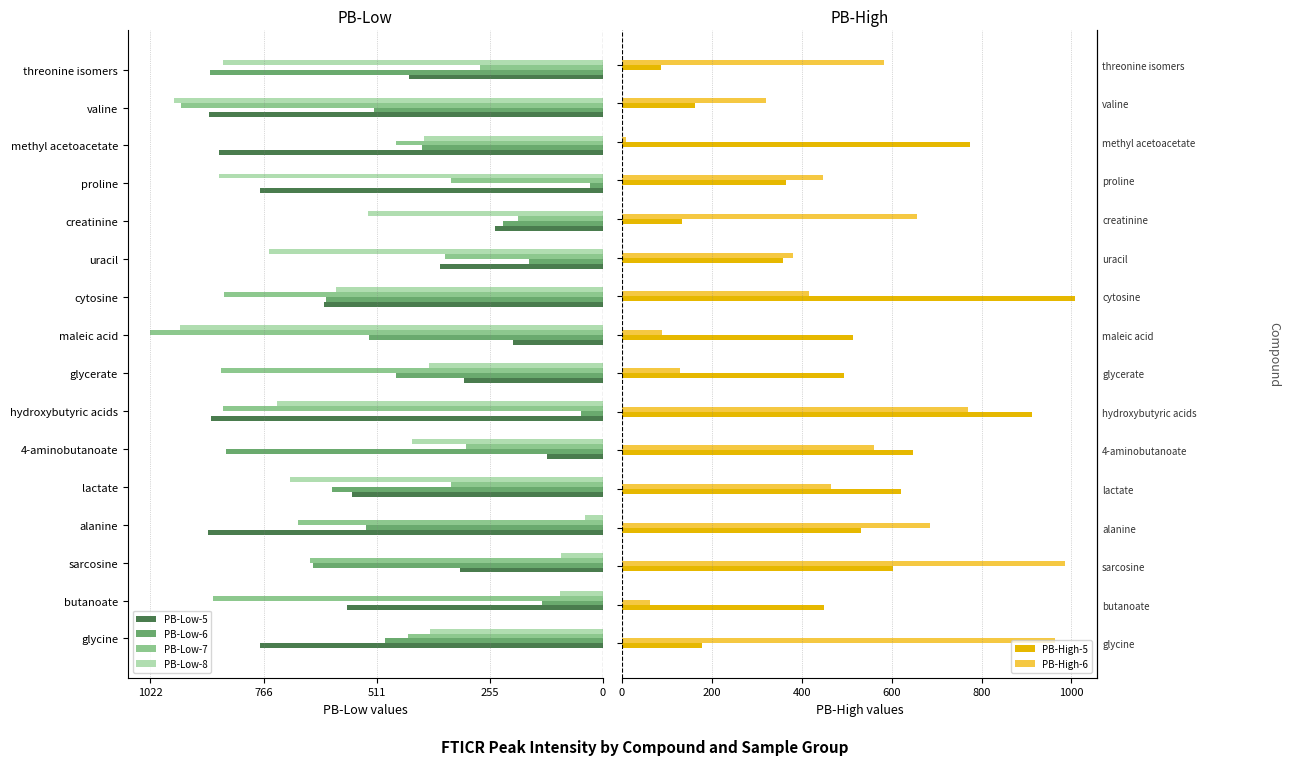

How many data points in PB-High-5 are less than 514?

8